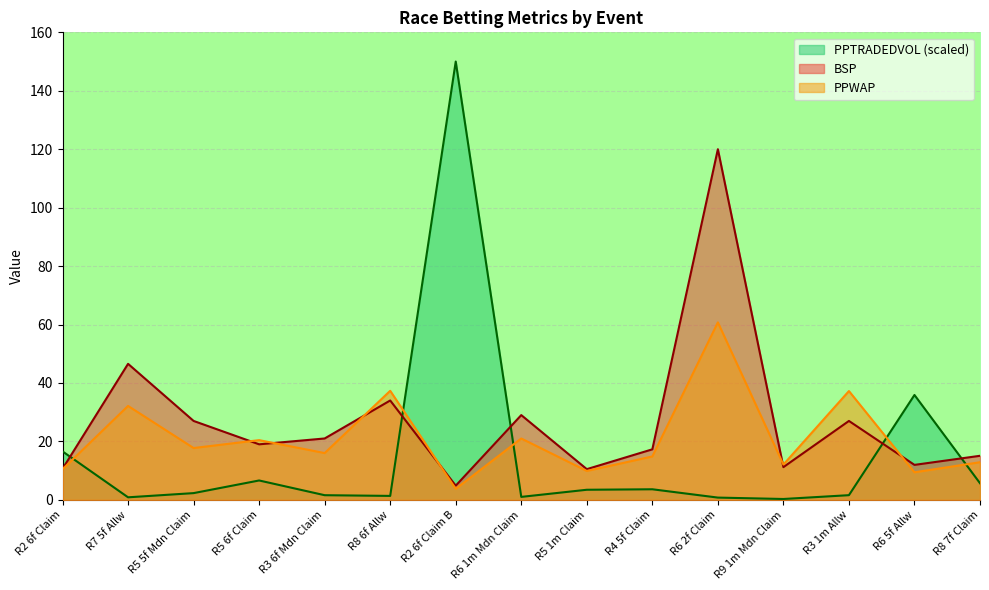

At which category does PPTRADEDVOL reach its first local peak?

R5 6f Claim